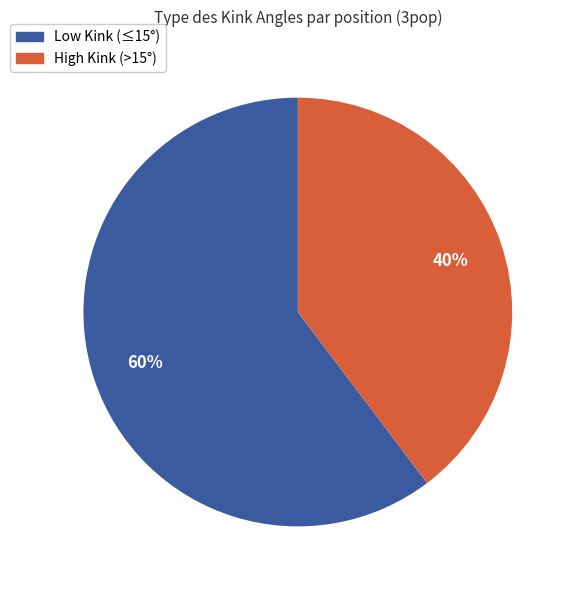

Combined, do High Kink (>15°) and Low Kink (≤15°) account for over 50%?

Yes